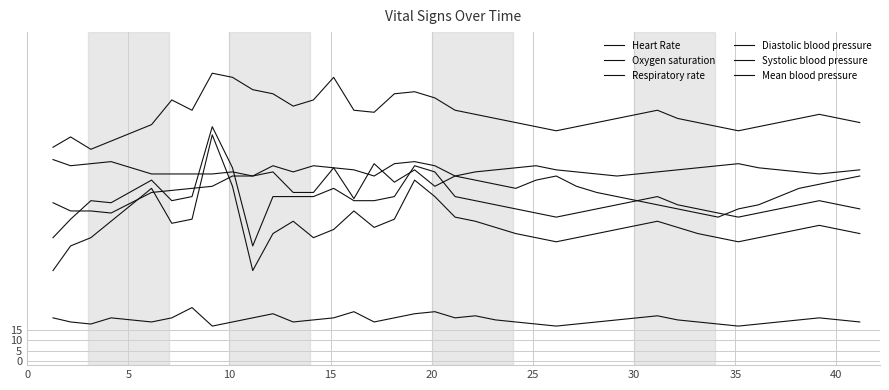

Which series has the largest range (max minus min)?

Diastolic blood pressure